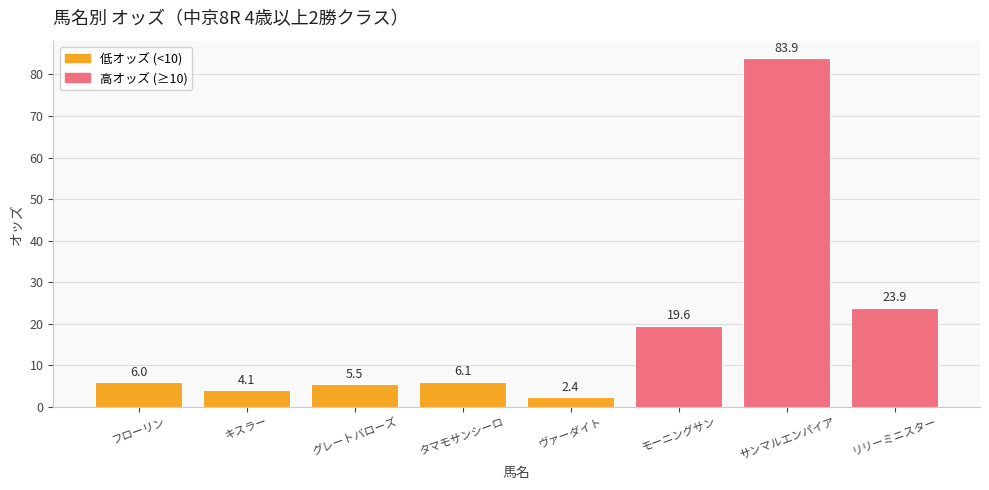

How many bars are there in total?

8